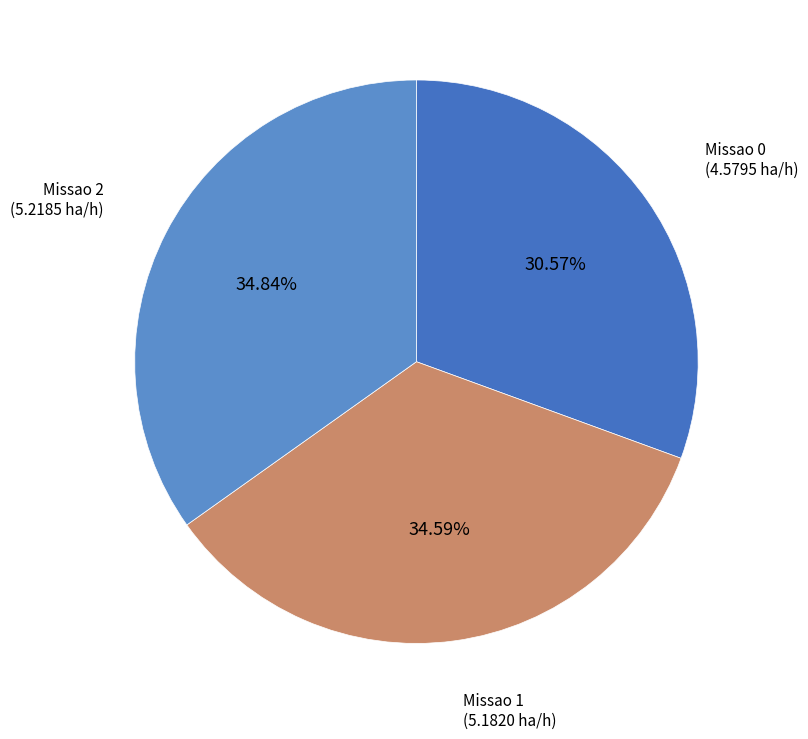

Which slice is the smallest?

Missao 0